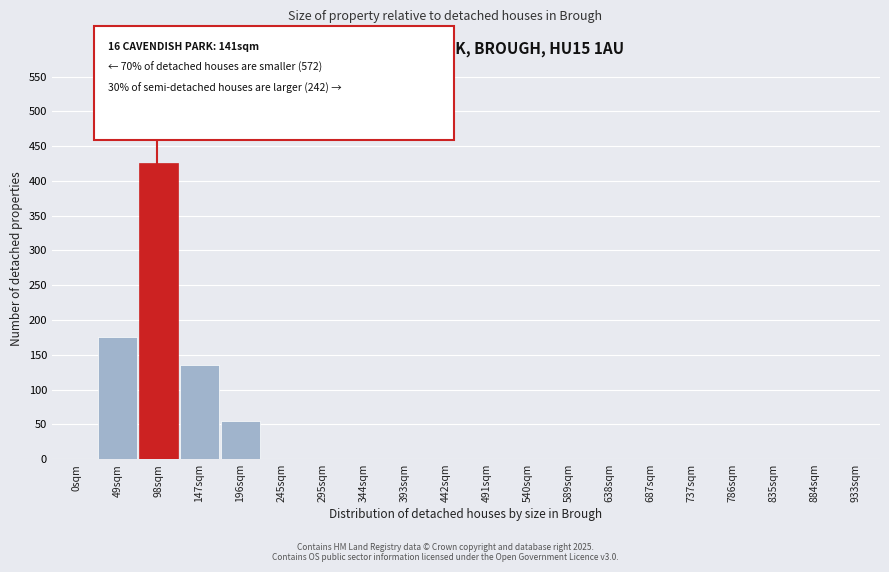

Reading left to right, transcribe all the data shown in this chart.

0sqm=0	49sqm=175	98sqm=425	147sqm=135	196sqm=55	245sqm=0	295sqm=0	344sqm=0	393sqm=0	442sqm=0	491sqm=0	540sqm=0	589sqm=0	638sqm=0	687sqm=0	737sqm=0	786sqm=0	835sqm=0	884sqm=0	933sqm=0